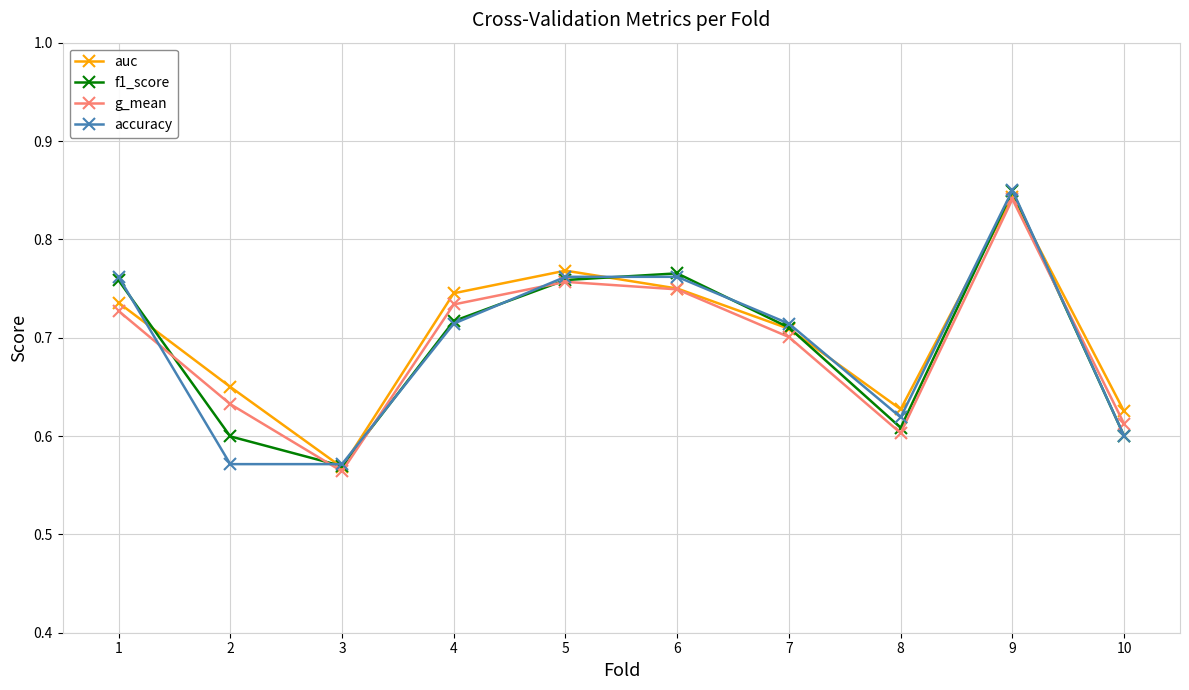

What is the difference between the maximum and minimum values in the f1_score series?

0.3